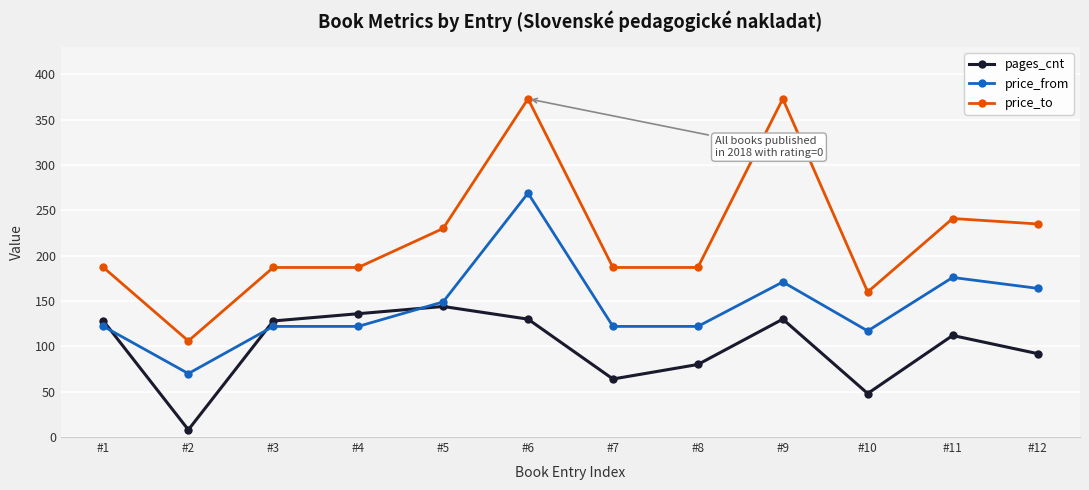

The pages_cnt series shows 37 at #9. True or false?

False